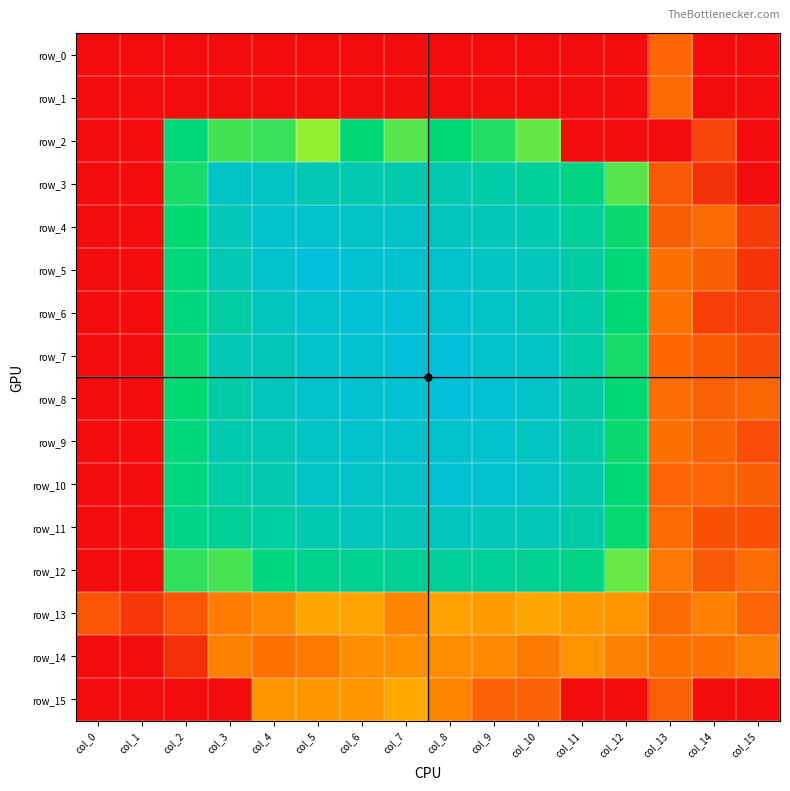

Is the value of row_14 at col_6 greater than the value of row_9 at col_13?

Yes